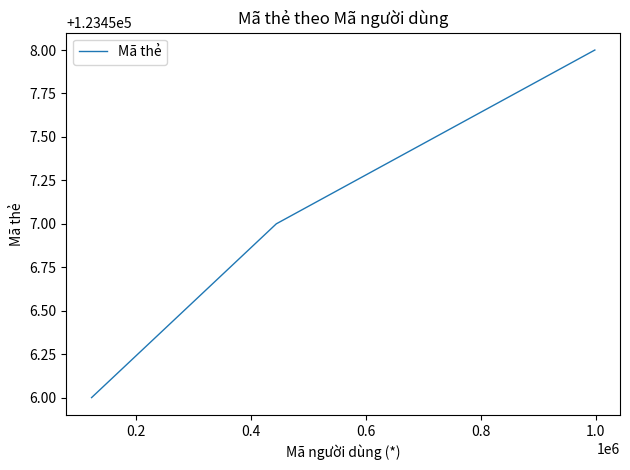

What is the minimum value shown in the chart?

123456